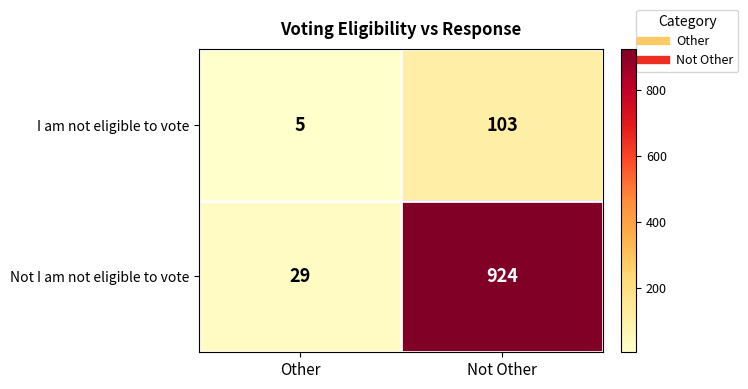

At which category is the sum across all series the highest?

Not Other